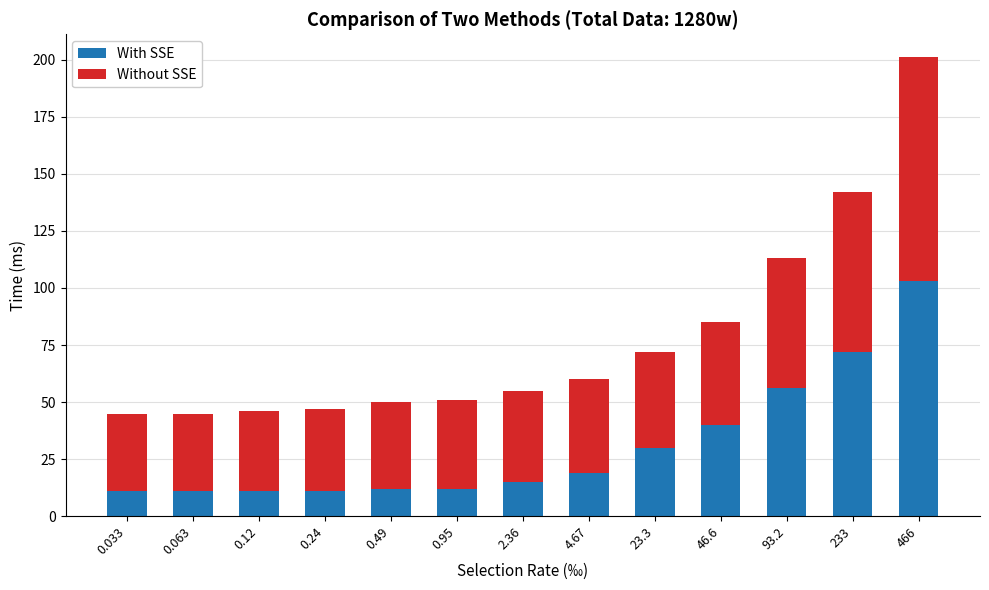

Count the number of categories in the chart.

13